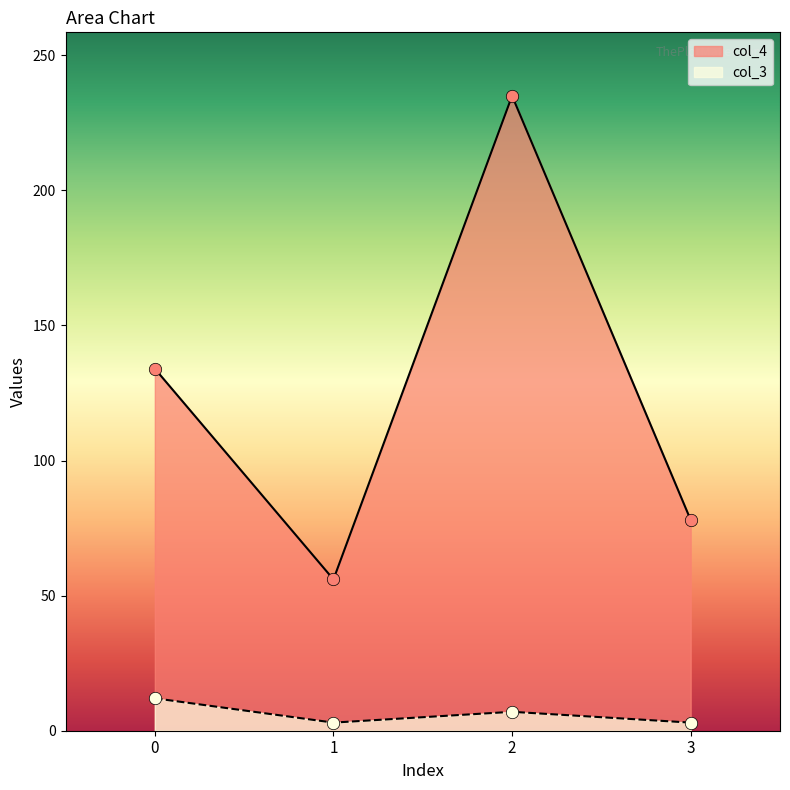

Which series contains the lowest Y value?

col_3